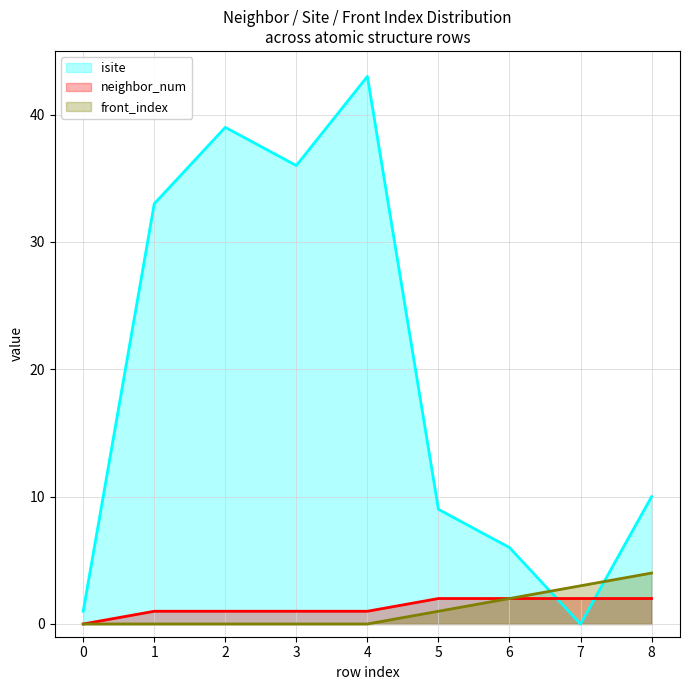

Which has a higher value, 2 or 0?

2